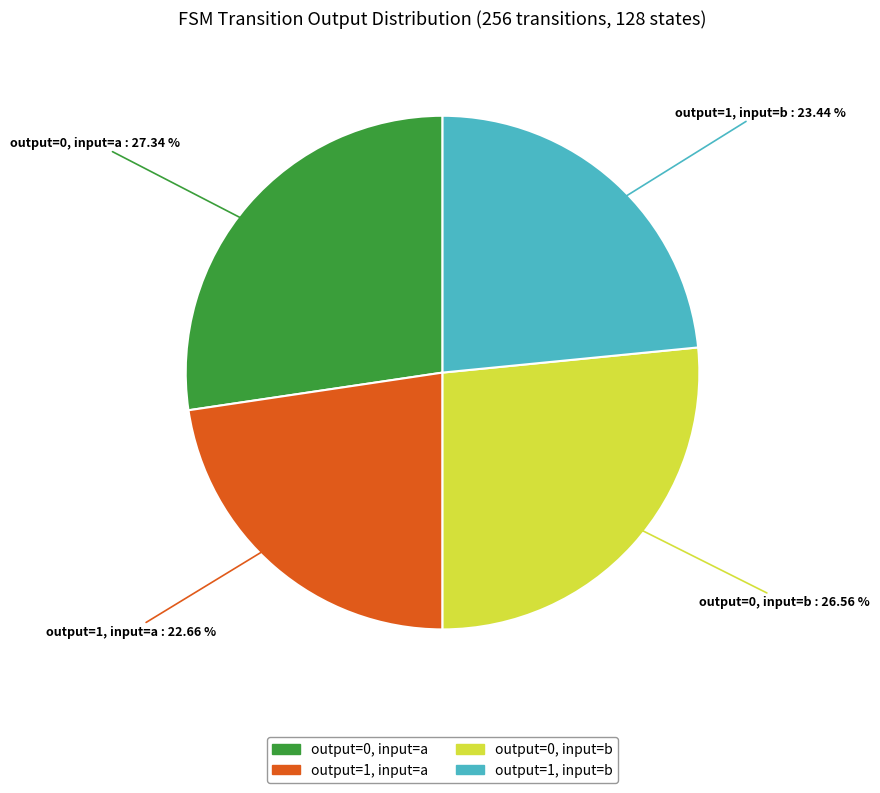

Does any single category account for the majority?

No